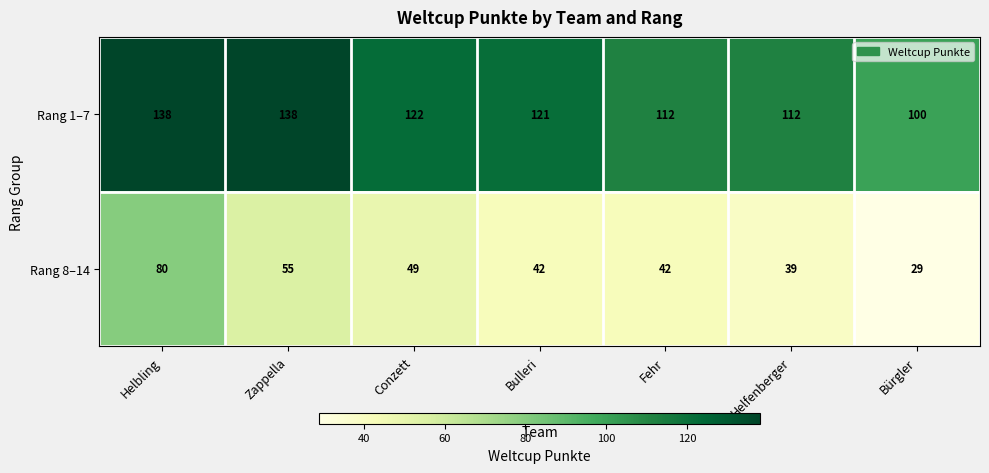

How many distinct data groups are displayed?

2